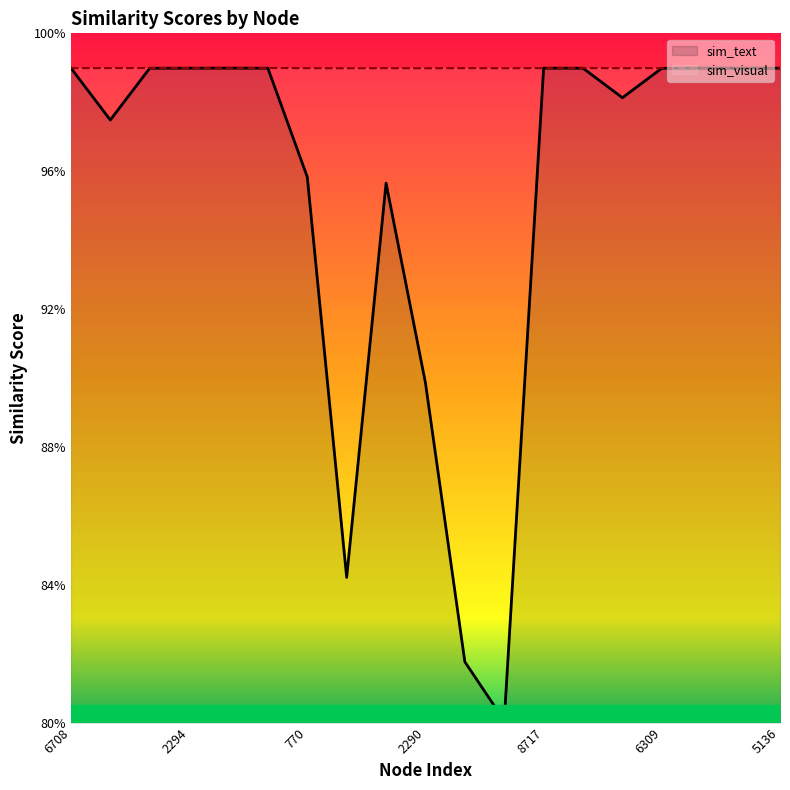

What is the difference between the highest and lowest values at 501?

0.2